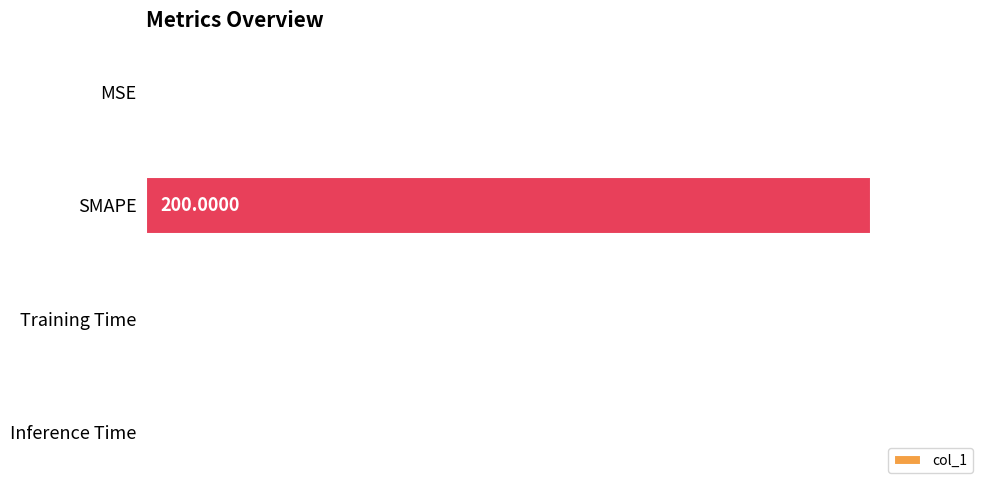

What is the sum of all values?

200.2